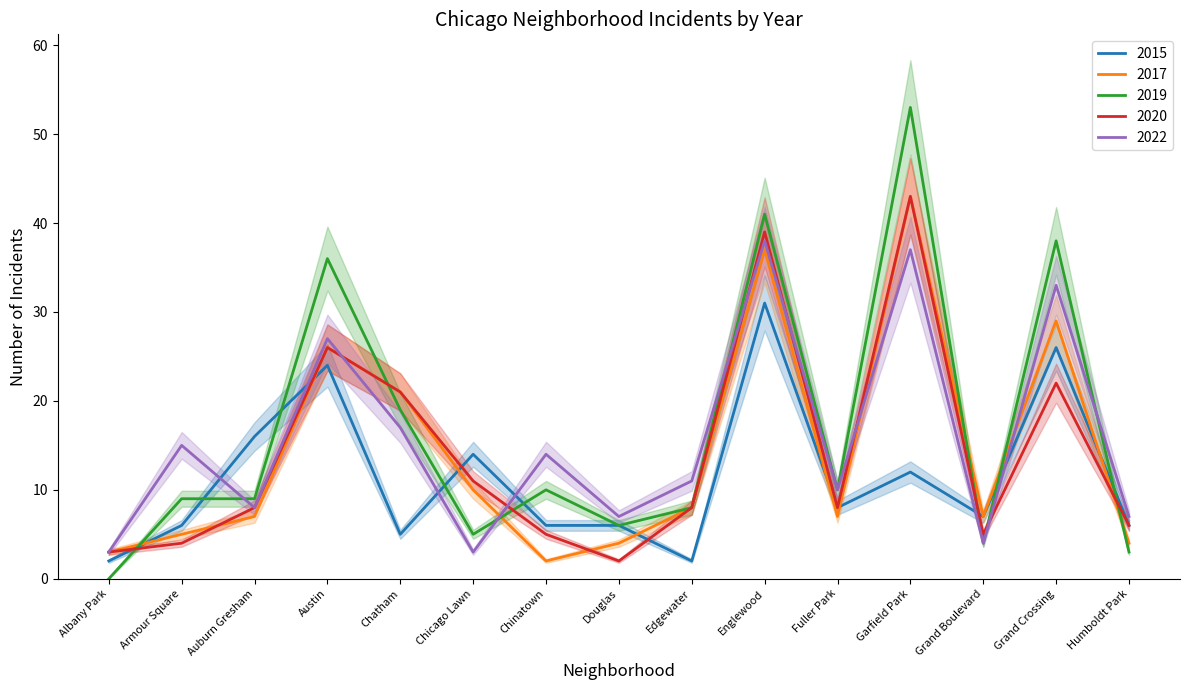

In 2022, how many points are lower than both neighbors (excluding endpoints)?

5